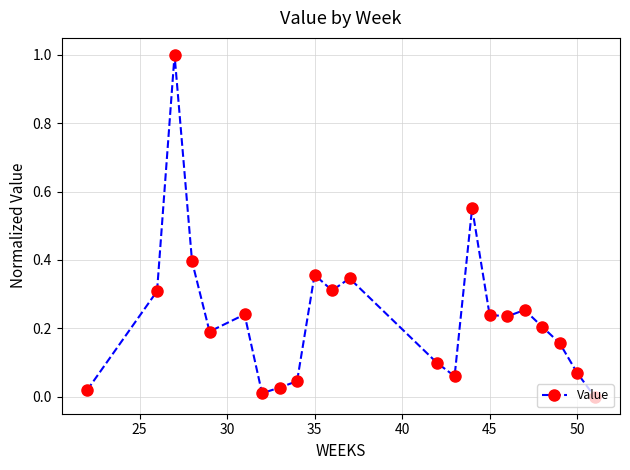

What is the difference between the maximum and second lowest values?

1.0